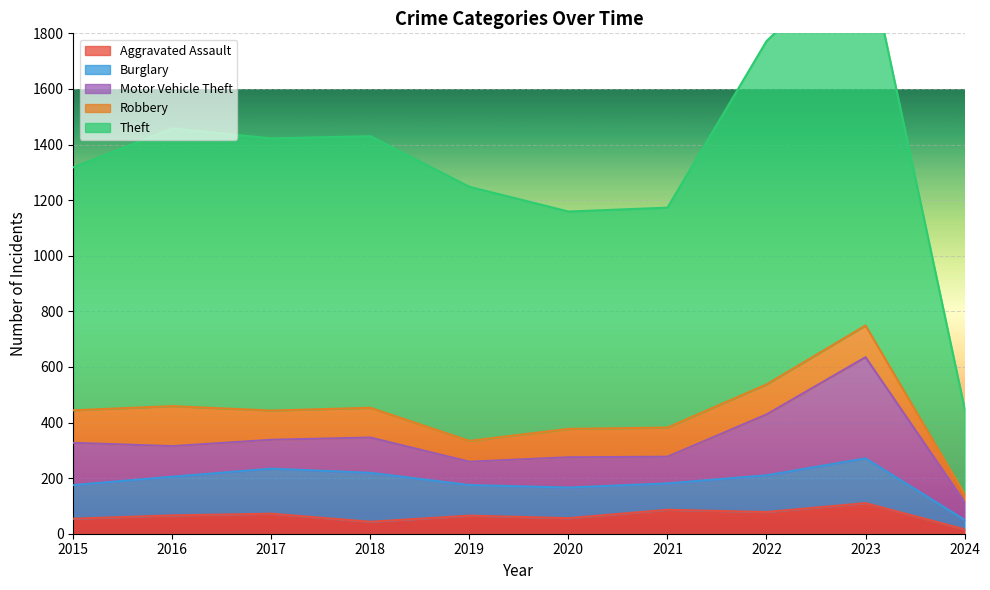

Which series has the largest total across all categories?

Theft